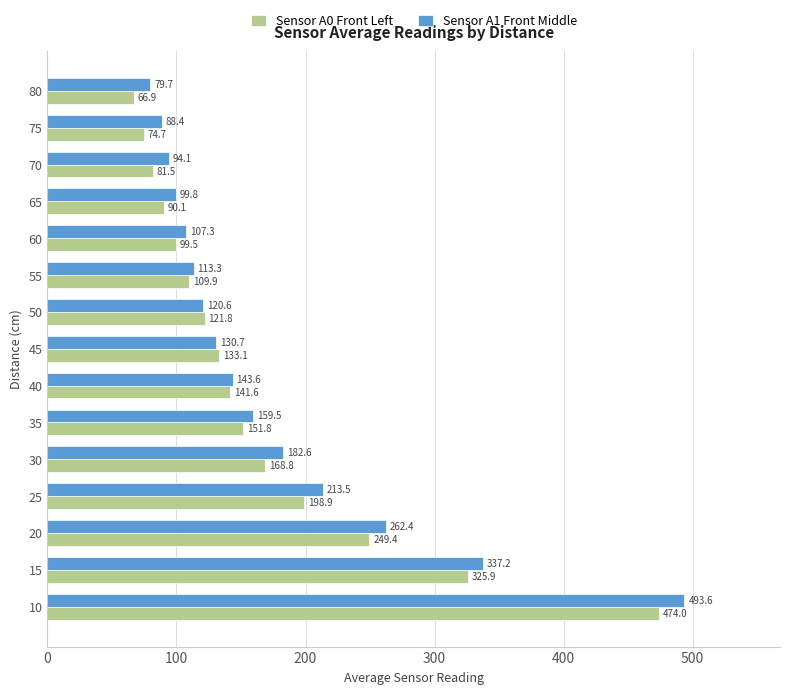

At 15, list the series in order from largest to smallest.

Sensor A1 Front Middle, Sensor A0 Front Left